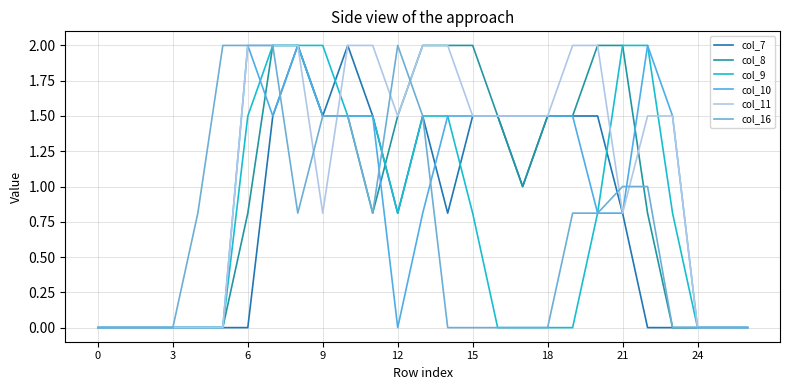

Which series has the largest range (max minus min)?

col_7